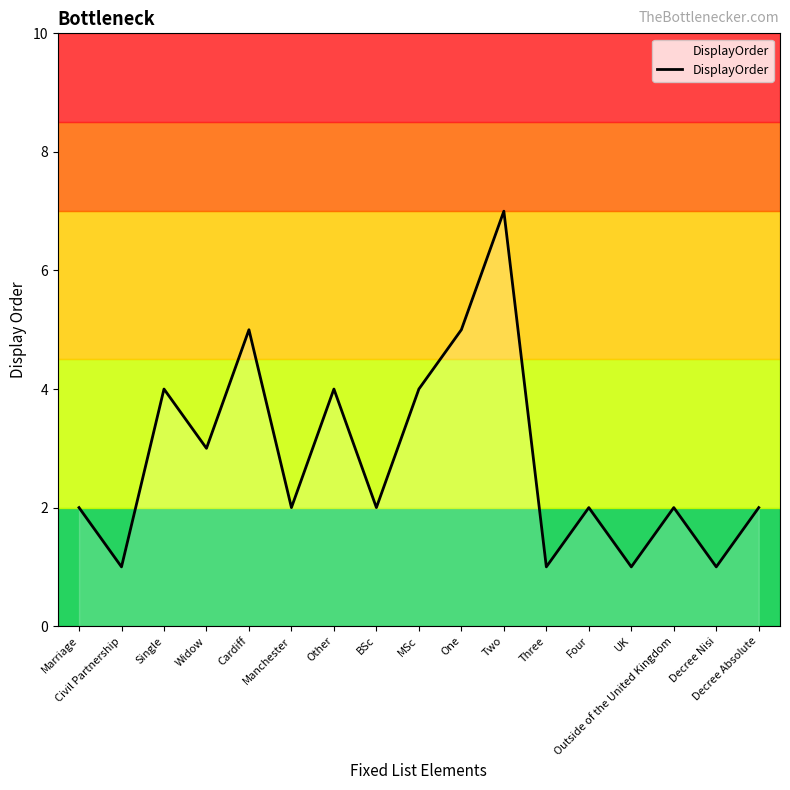

What is the greatest value displayed?

7